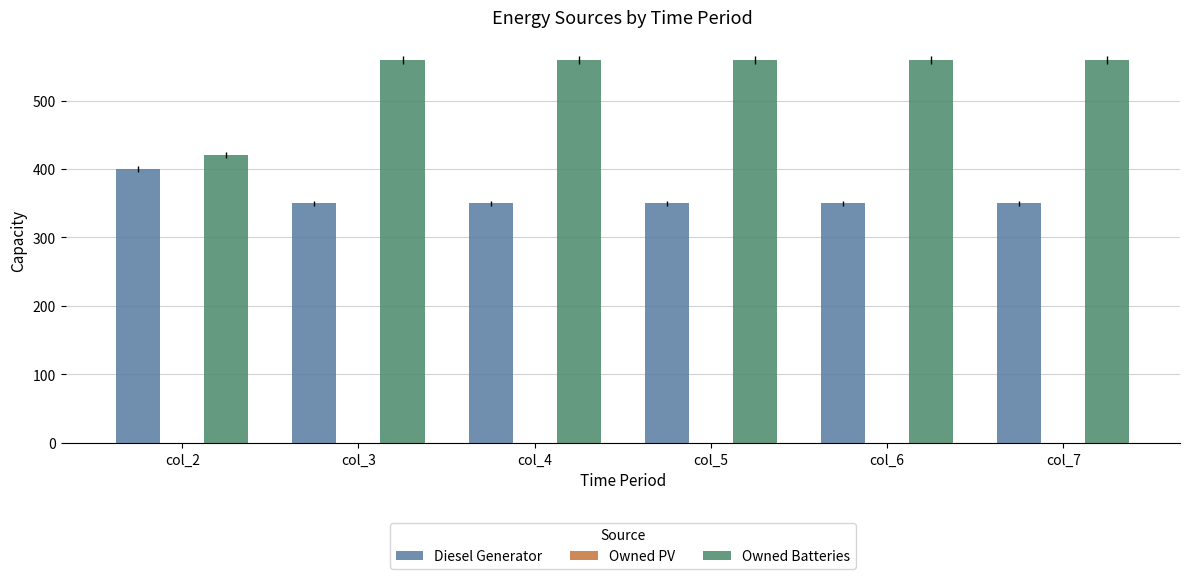

Reading left to right, transcribe all the data shown in this chart.

Diesel Generator: col_2=400	col_3=350	col_4=350	col_5=350	col_6=350	col_7=350
Owned Batteries: col_2=421	col_3=559	col_4=559	col_5=559	col_6=559	col_7=559